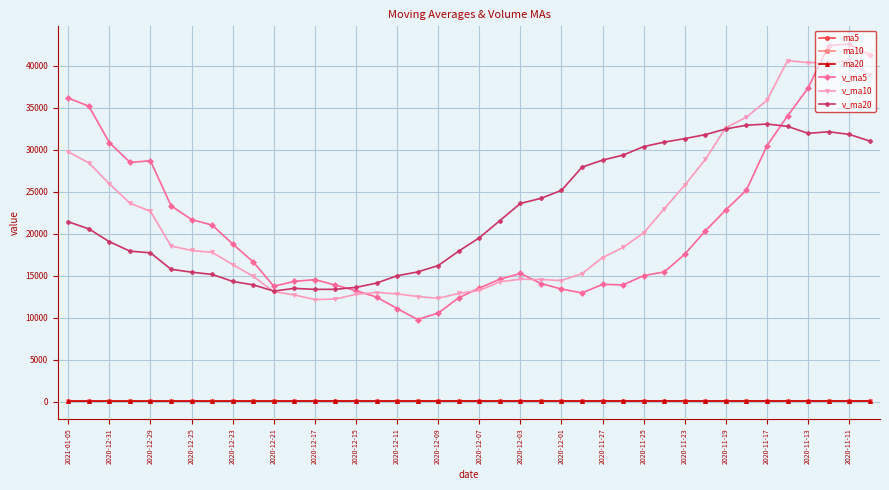

What is the value of the v_ma10 point at the 31st from the left?

25796.1